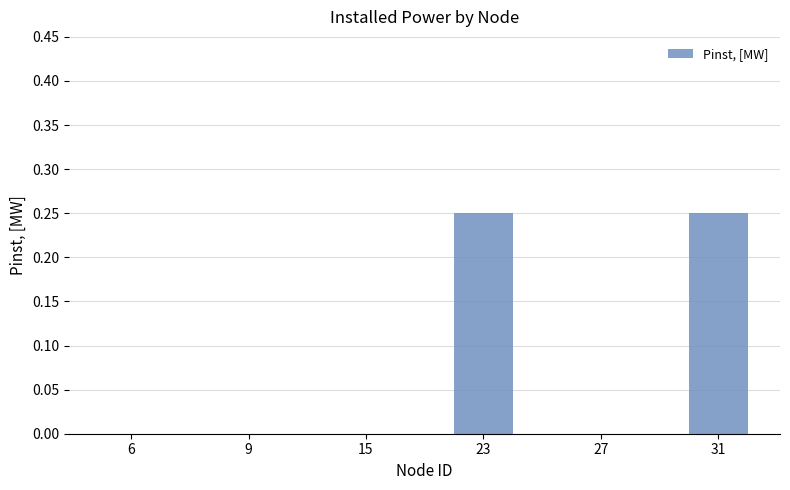

What is the sum of all values?

0.5